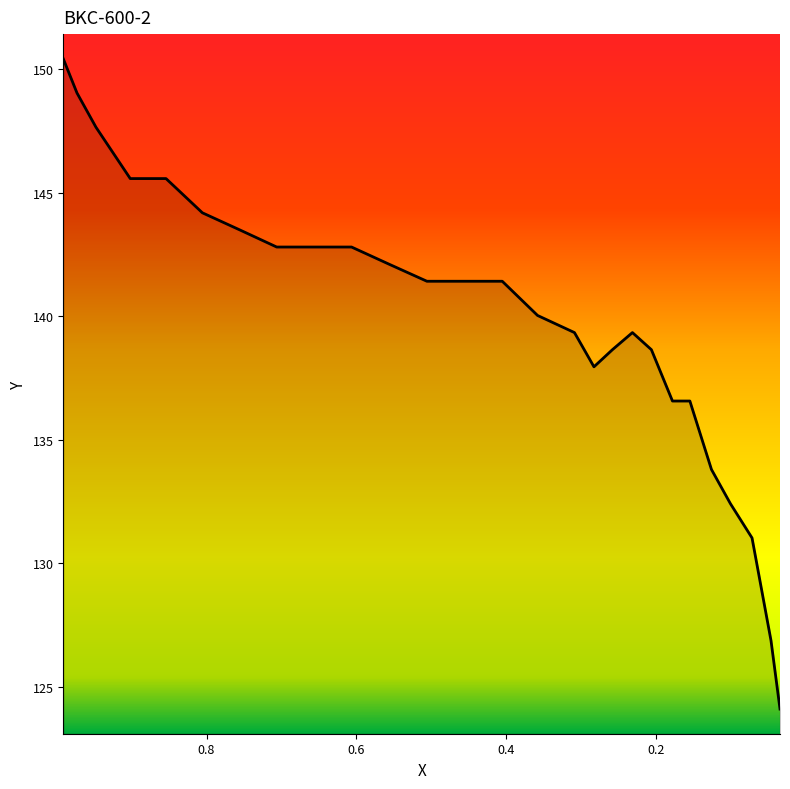

Between 0.1786 and 0.9727, which is larger?

0.9727